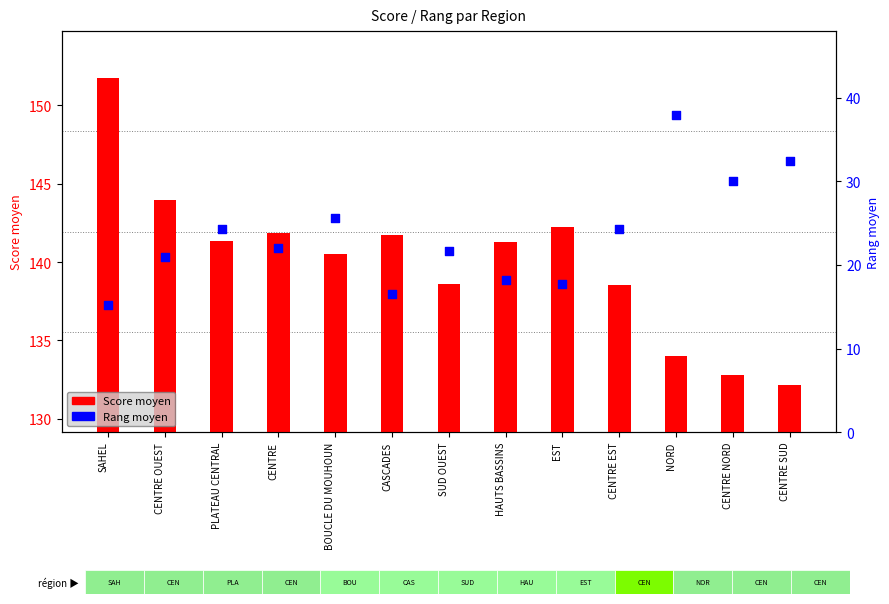

At how many categories does at least one series exceed 134?

10